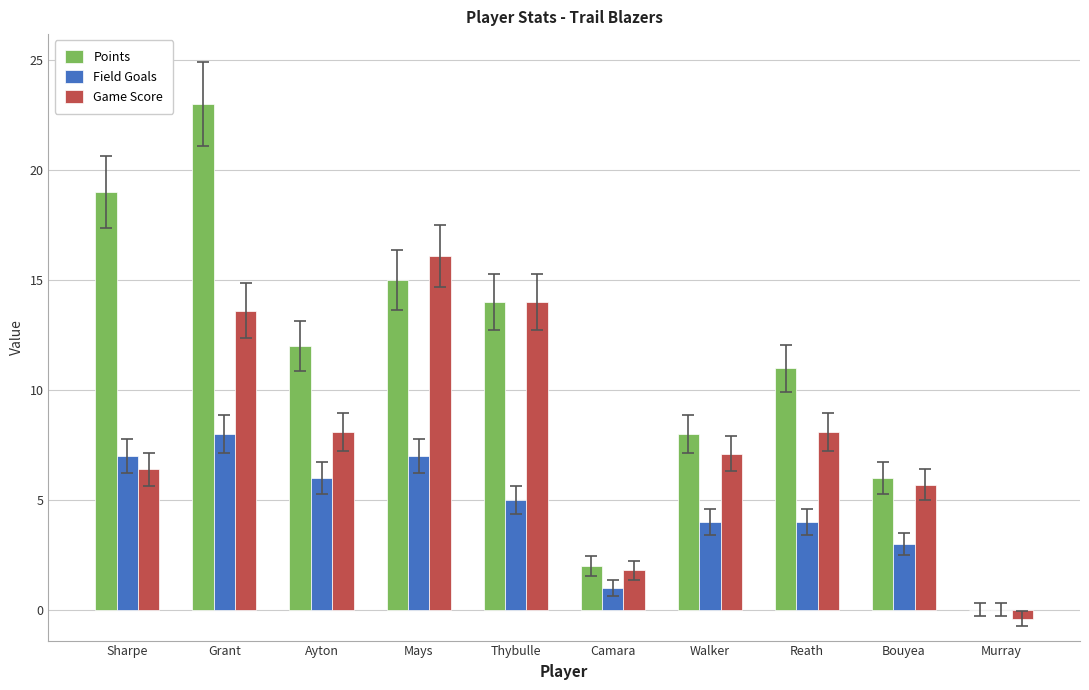

Which series has the largest total across all categories?

Points